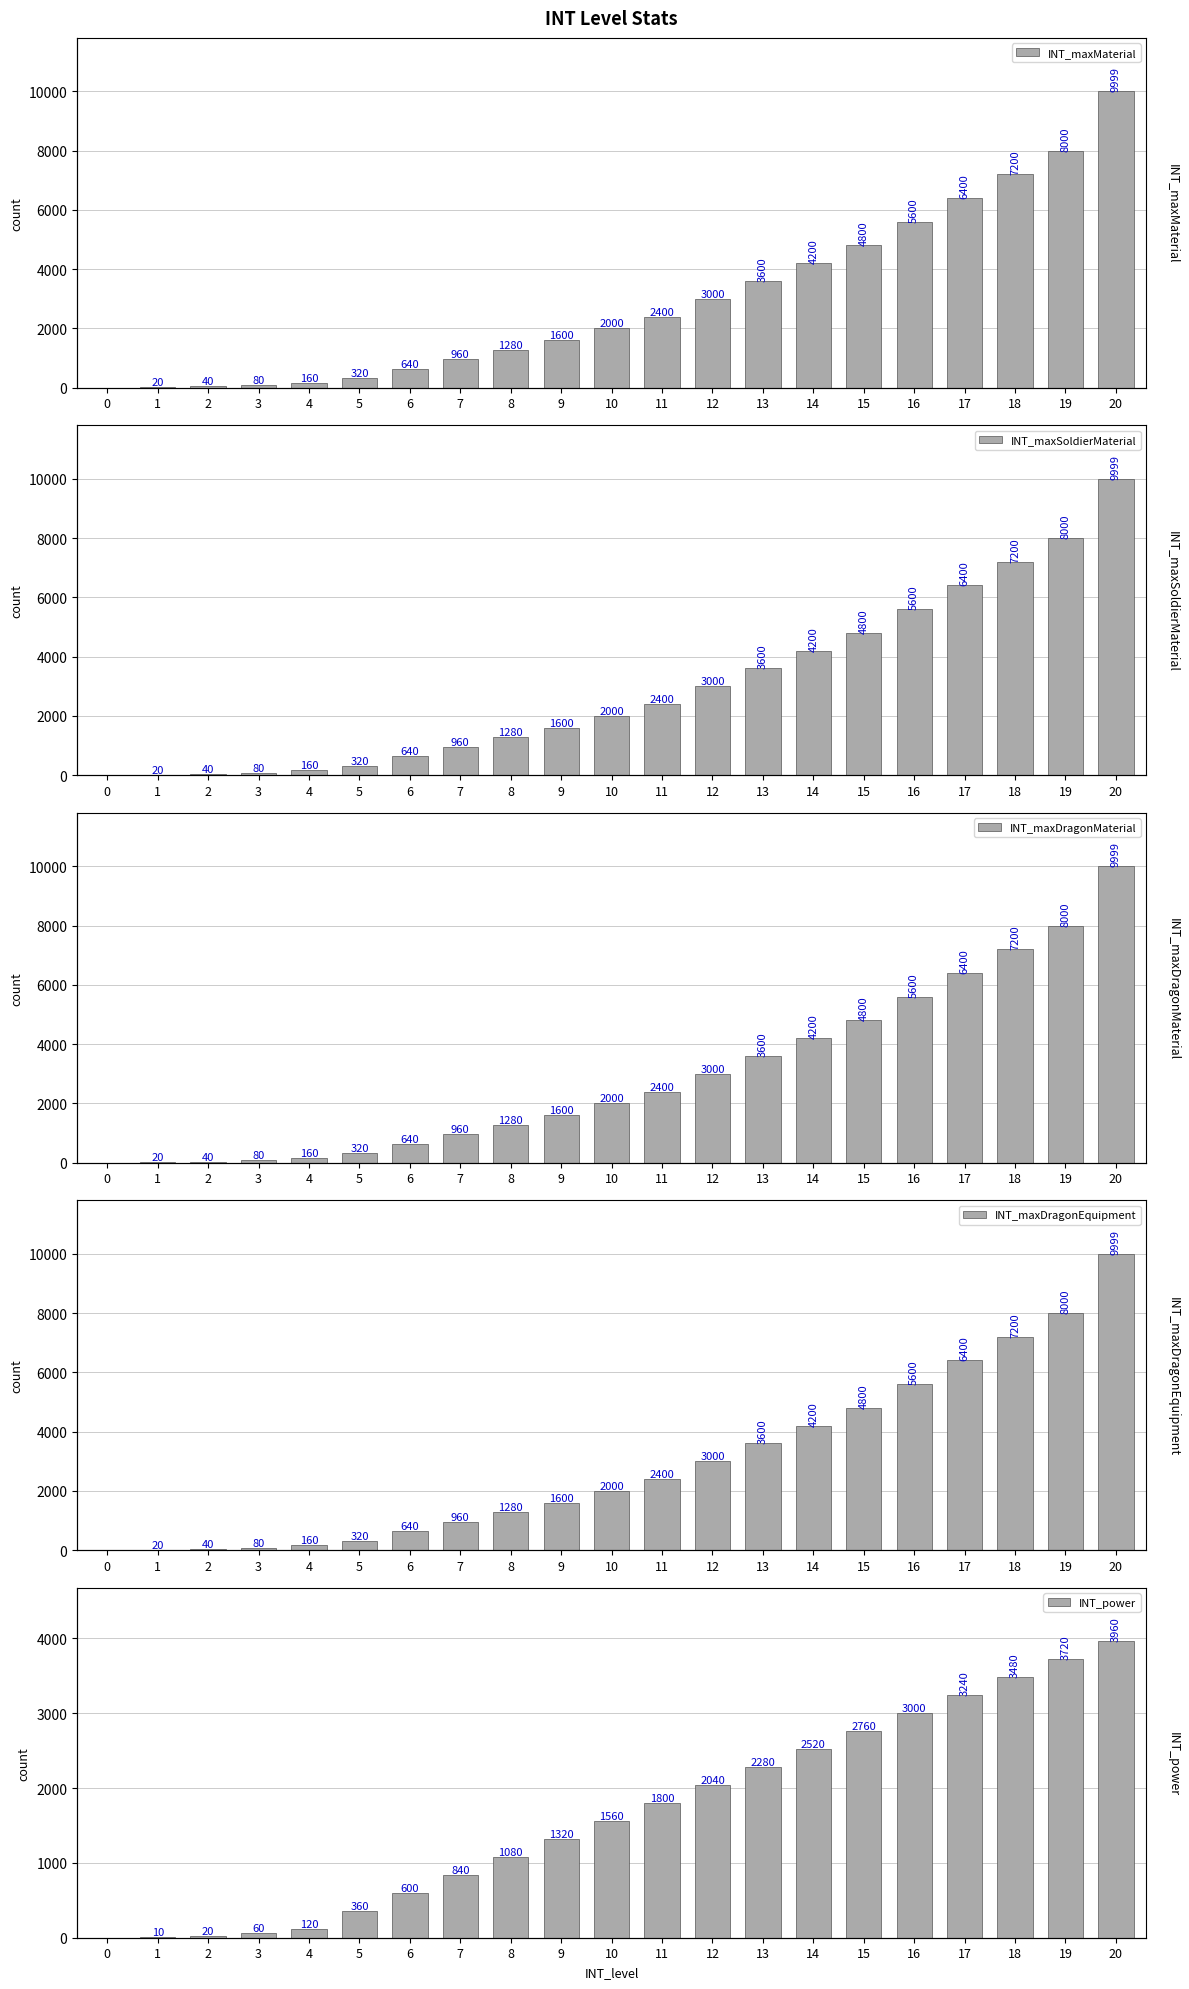

What are all the series names shown in the legend?

INT_maxMaterial, INT_maxSoldierMaterial, INT_maxDragonMaterial, INT_maxDragonEquipment, INT_power